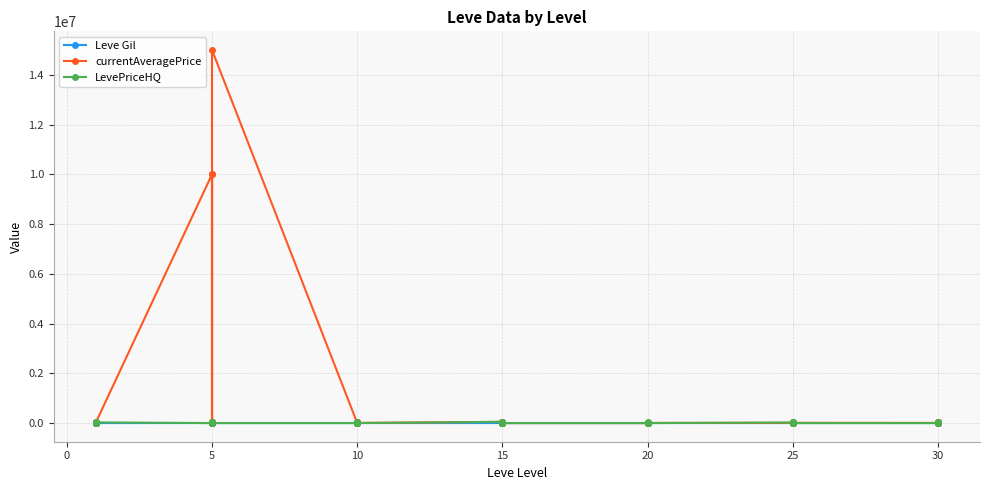

True or false: LevePriceHQ and Leve Gil intersect in this chart.

True